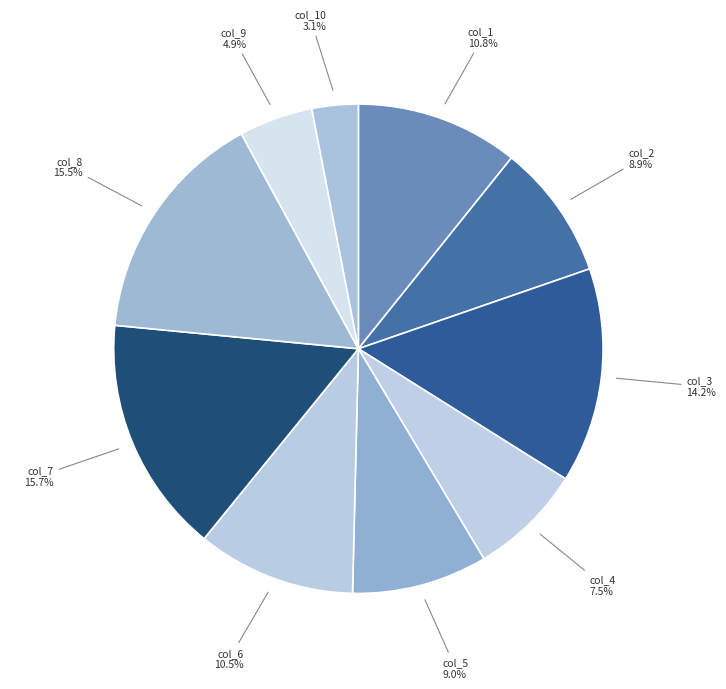

Which has a higher value, col_10 or col_5?

col_5